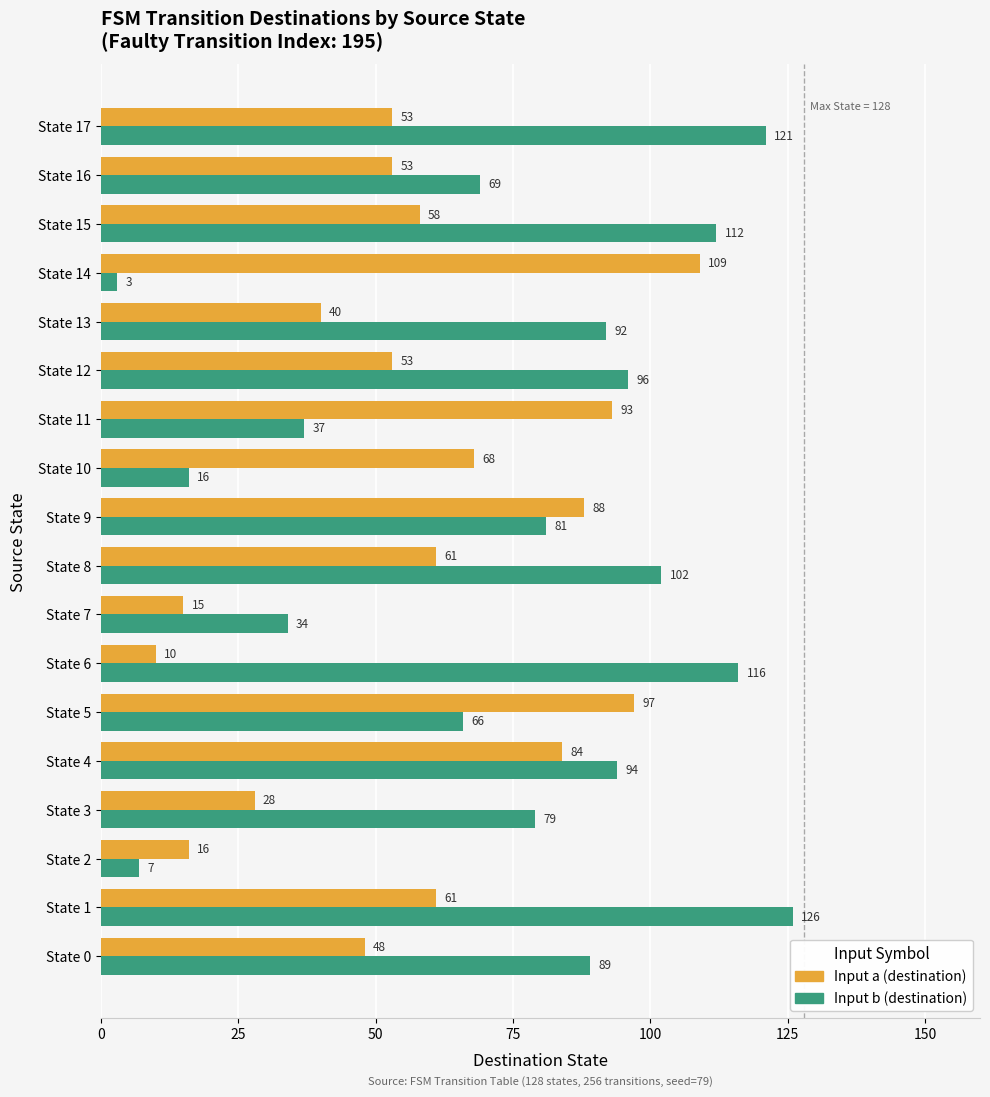

Which series changed the most between State 0 and State 1?

Input b (destination)